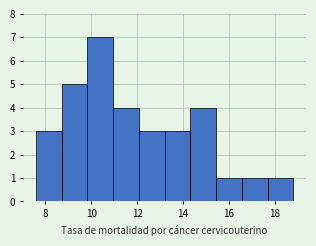

Over which range of the x-axis is the bar tallest?

9.84 to 10.96